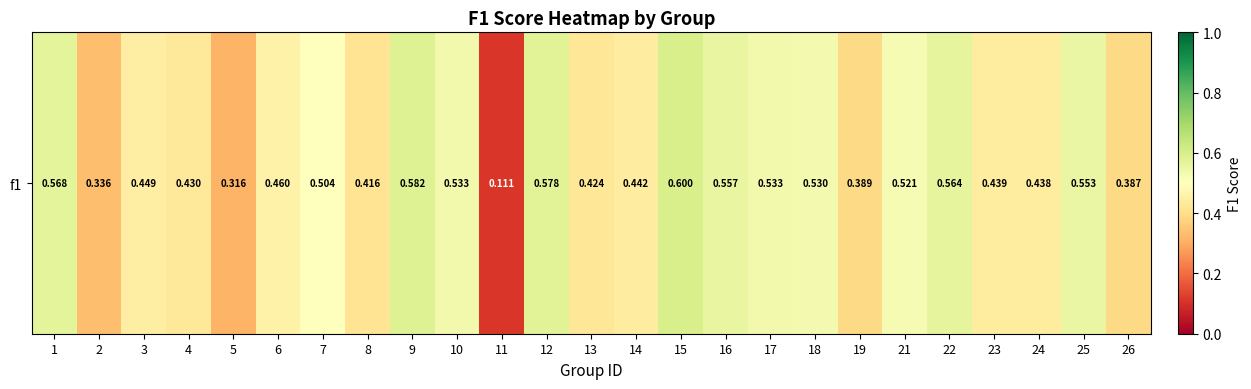

What is the greatest value displayed?

0.6